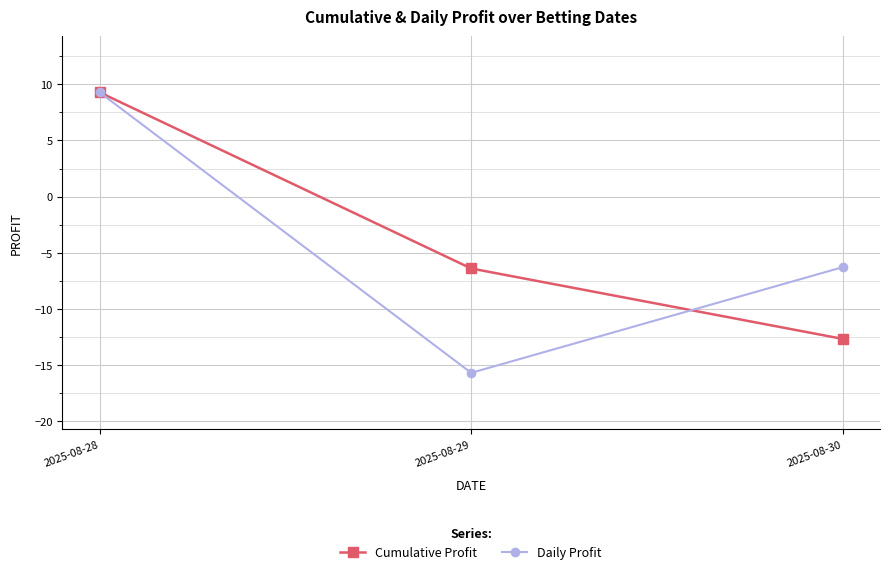

Read the Cumulative Profit value at 2025-08-29.

-6.4